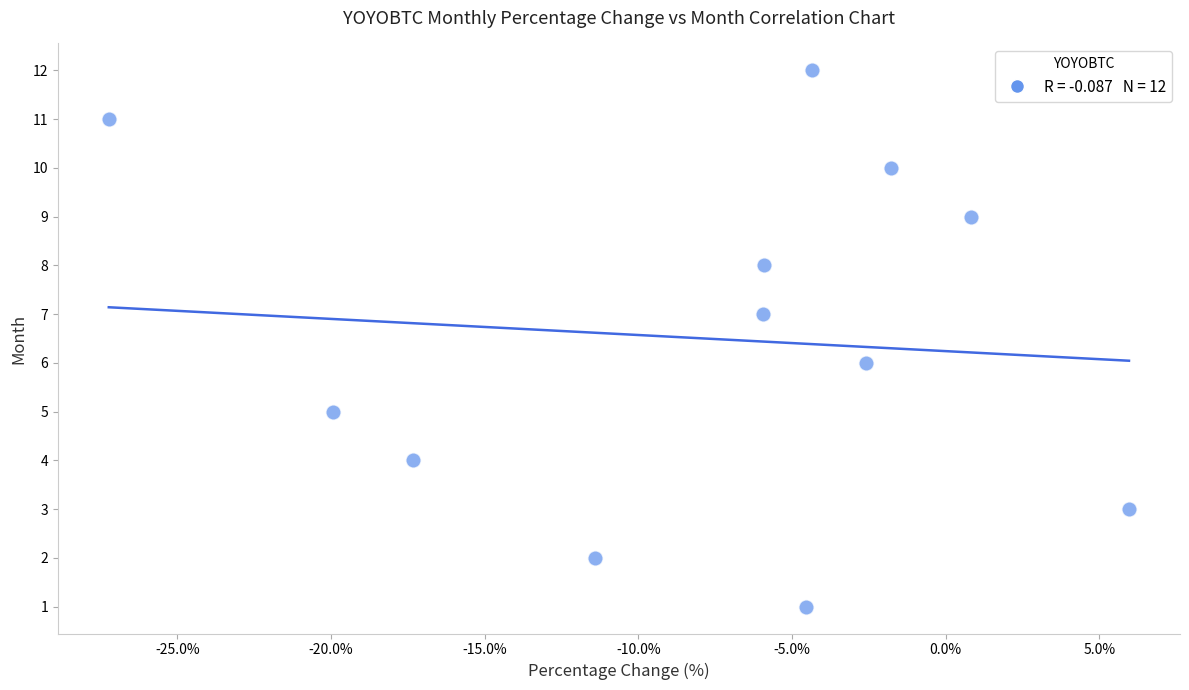

What is the range of Y values (max minus min)?

11